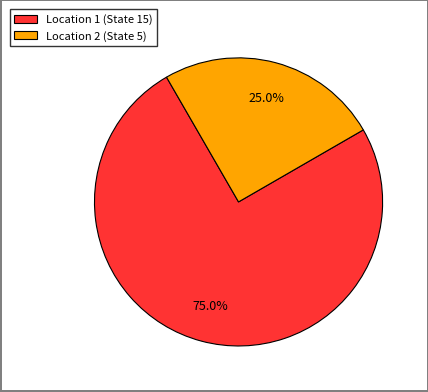

To the nearest percent, what portion does Location 2 (State 5) represent?

25%